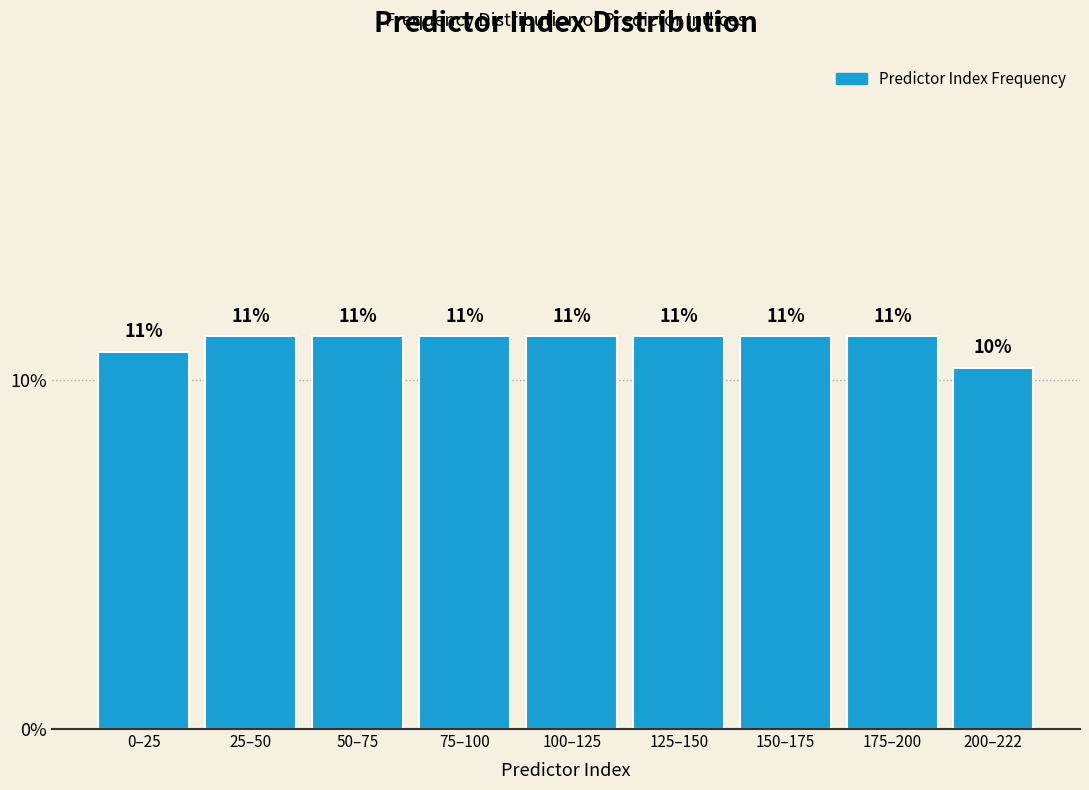

How many bars are there in total?

9